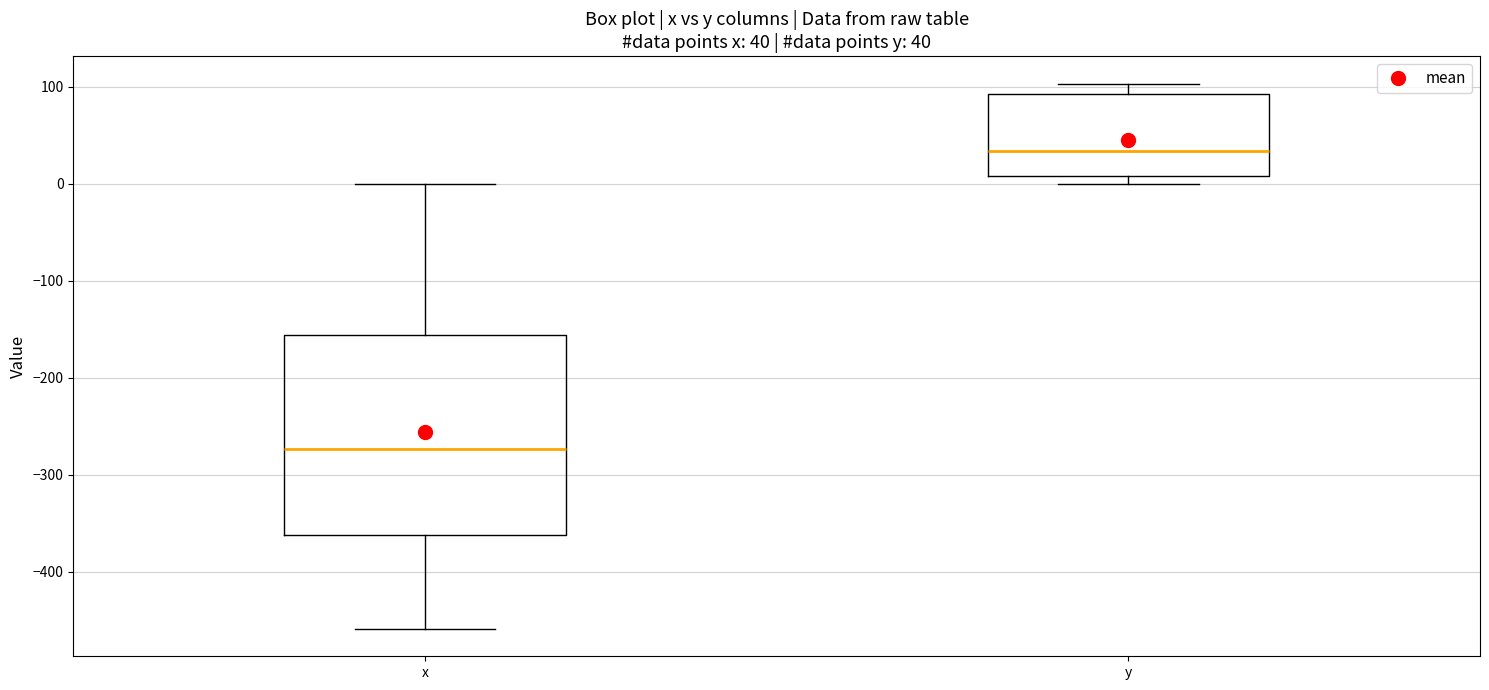

Which box's median line is the lowest?

x